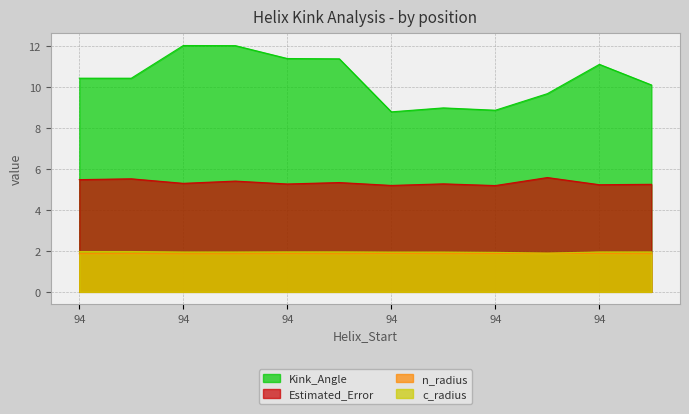

Reading right to left, extract all data points from this chart.

Kink_Angle: 95=10.1	94=11.1	95=9.7	94=8.9	95=9.0	94=8.8	95=11.4	94=11.4	95=12.0	94=12.0	95=10.4	94=10.4
Estimated_Error: 95=5.3	94=5.2	95=5.6	94=5.2	95=5.3	94=5.2	95=5.3	94=5.3	95=5.4	94=5.3	95=5.5	94=5.5
n_radius: 95=1.9	94=1.9	95=1.9	94=1.9	95=1.9	94=1.9	95=1.9	94=1.9	95=1.9	94=1.9	95=1.9	94=1.9
c_radius: 95=1.9	94=1.9	95=1.9	94=1.9	95=1.9	94=1.9	95=2.0	94=2.0	95=1.9	94=1.9	95=2.0	94=2.0